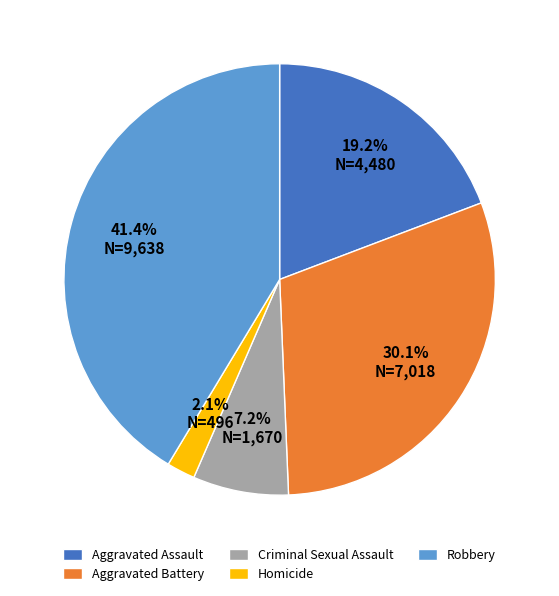

How many slices are in this pie chart?

5